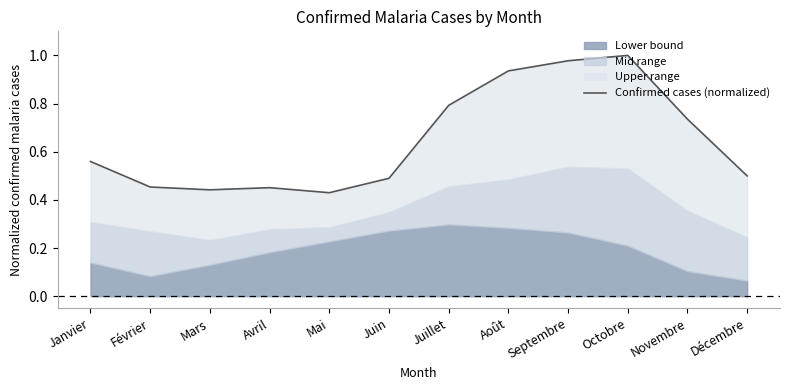

What is the average value?

0.6